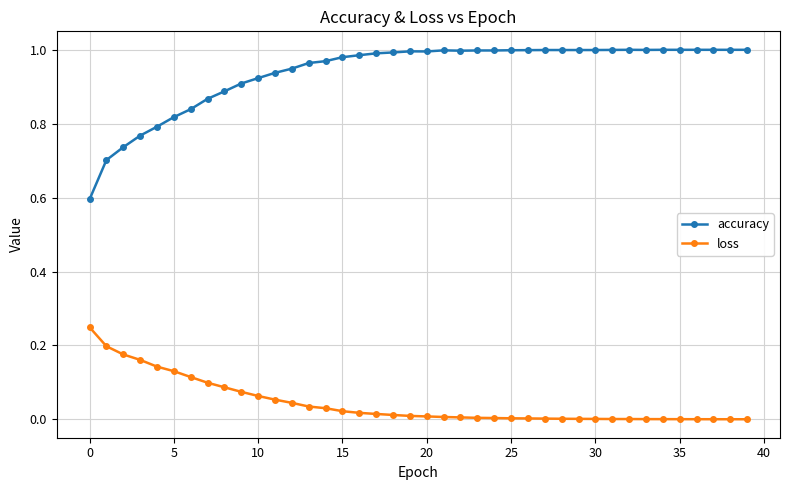

True or false: loss and accuracy intersect in this chart.

False